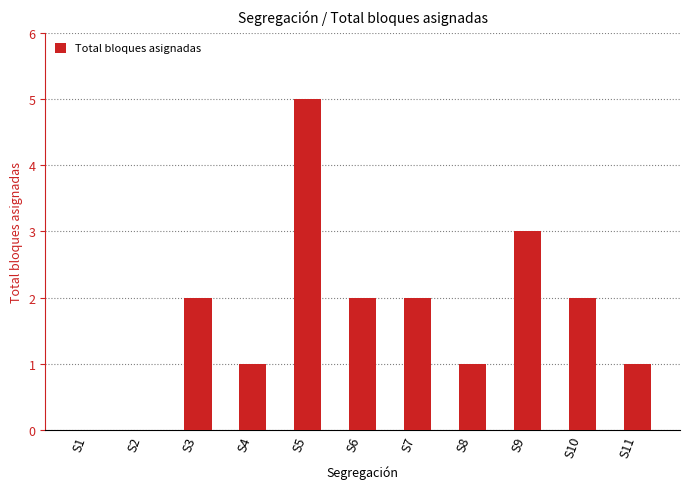

Count the values in the range 1 to 2.

7